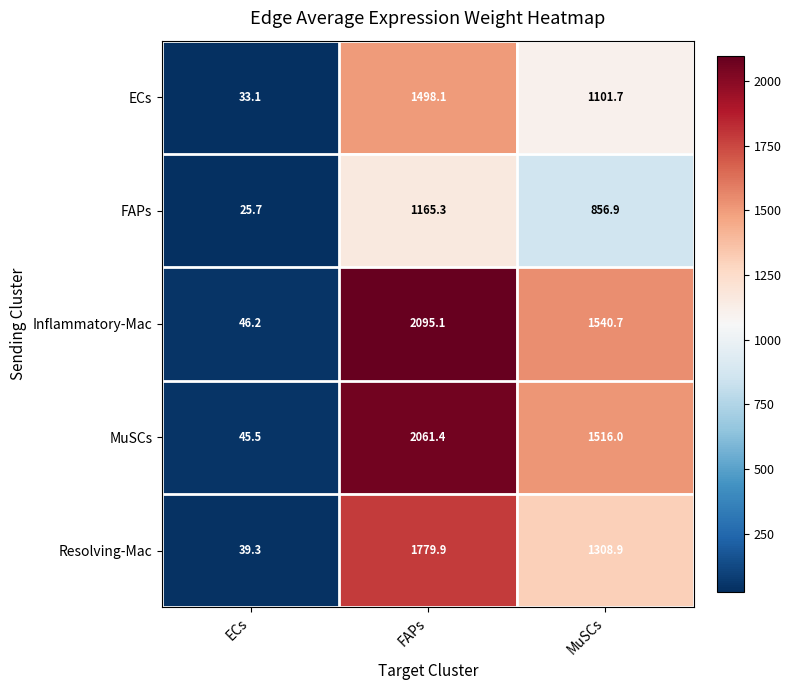

At which category is the sum across all series the highest?

FAPs